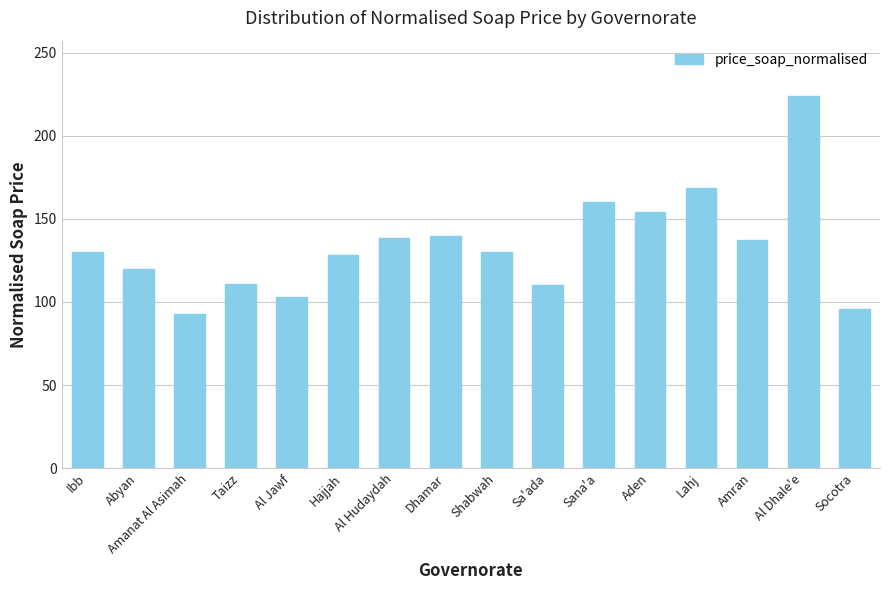

What is the label of the 10th bar from the right?

Al Hudaydah